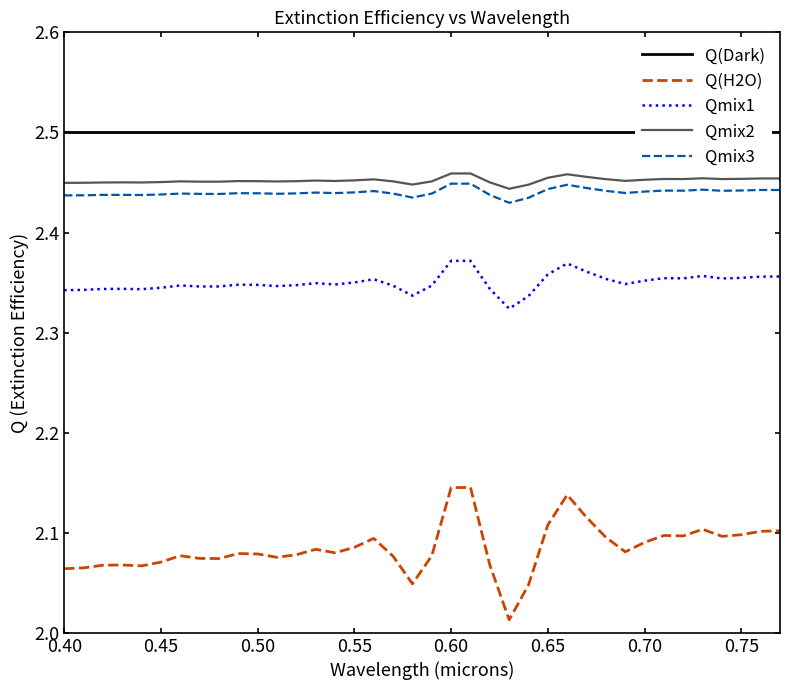

What is the sum of all Qmix3 values?

92.7